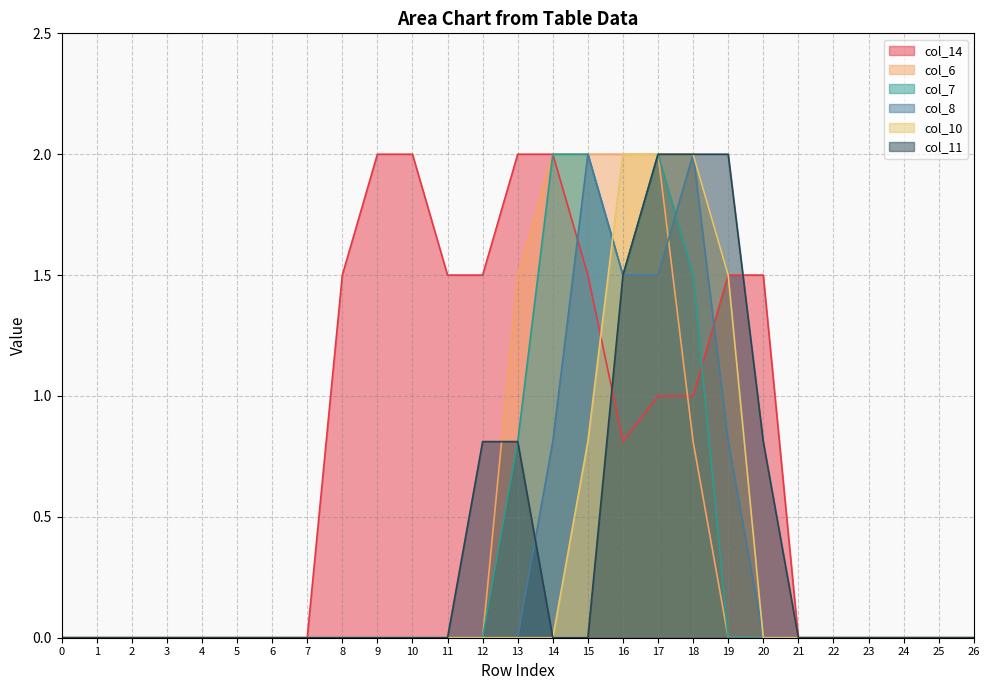

Which has a higher value, 4 or 9?

9